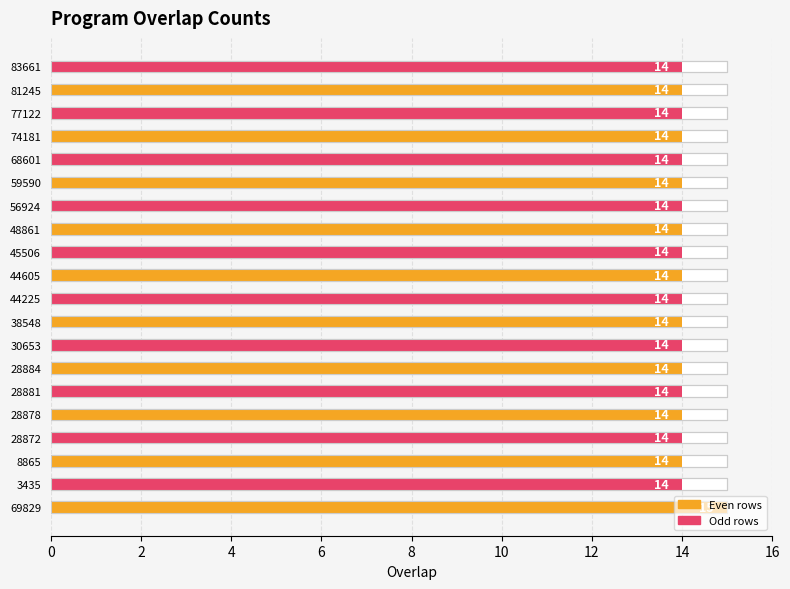

List the labels in order of value, largest first.

69829, 3435, 8865, 28872, 28878, 28881, 28884, 30653, 38548, 44225, 44605, 45506, 48861, 56924, 59590, 68601, 74181, 77122, 81245, 83661